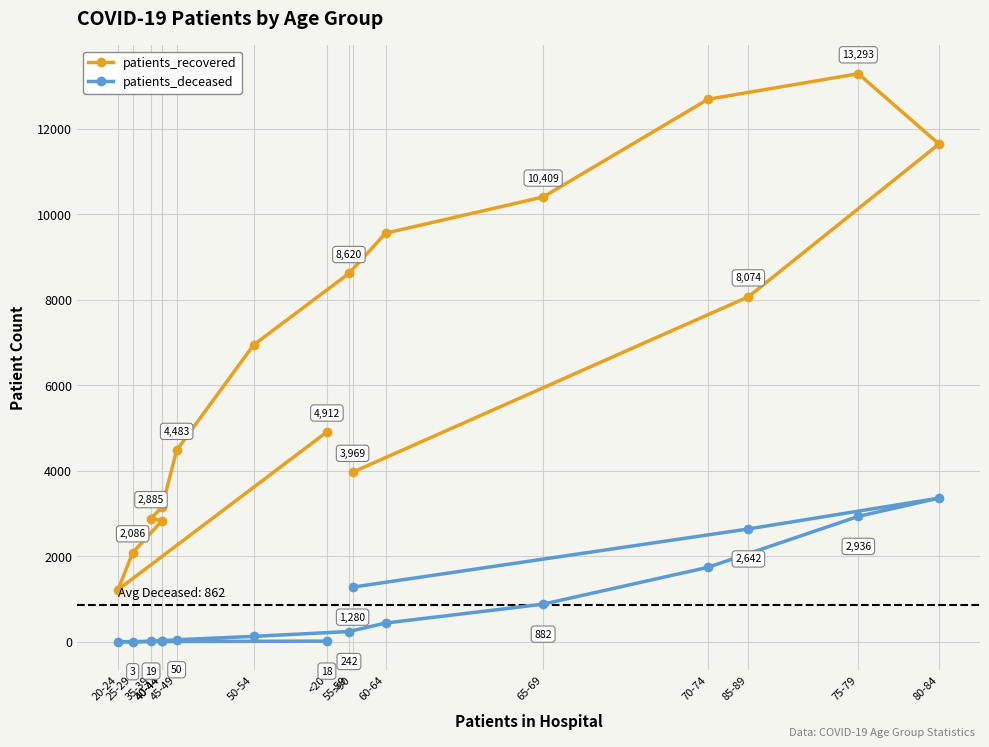

Reading left to right, extract all data points from this chart.

patients_recovered: <20=4912	20-24=1221	25-29=2086	40-44=2835	35-39=2885	40-44=3154	45-49=4483	50-54=6948	55-59=8620	60-64=9562	65-69=10409	70-74=12696	75-79=13293	80-84=11649	85-89=8074	>90=3969
patients_deceased: <20=18	20-24=4	25-29=3	40-44=17	35-39=19	40-44=25	45-49=50	50-54=128	55-59=242	60-64=440	65-69=882	70-74=1745	75-79=2936	80-84=3364	85-89=2642	>90=1280